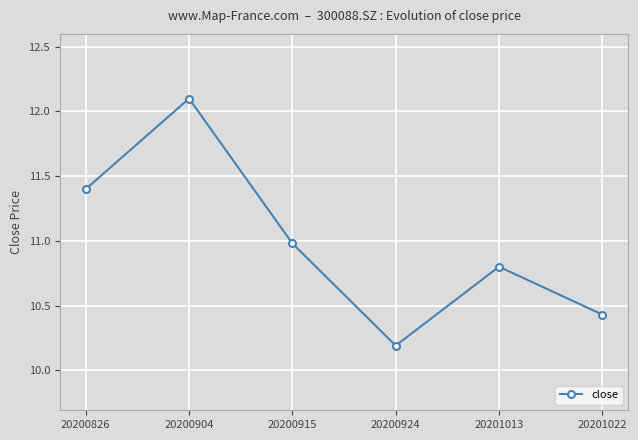

True or false: the data has more than 1 interior local peaks.

True